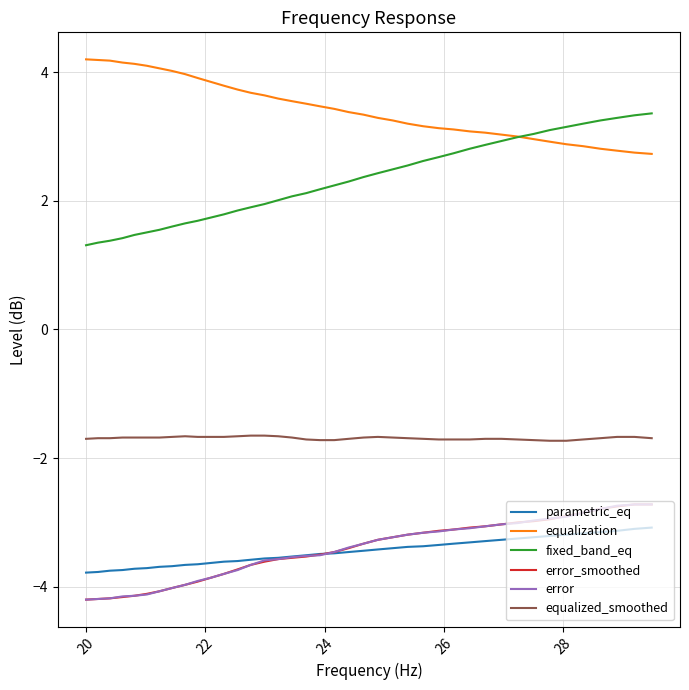

What is the lowest value of the fixed_band_eq series?

1.3